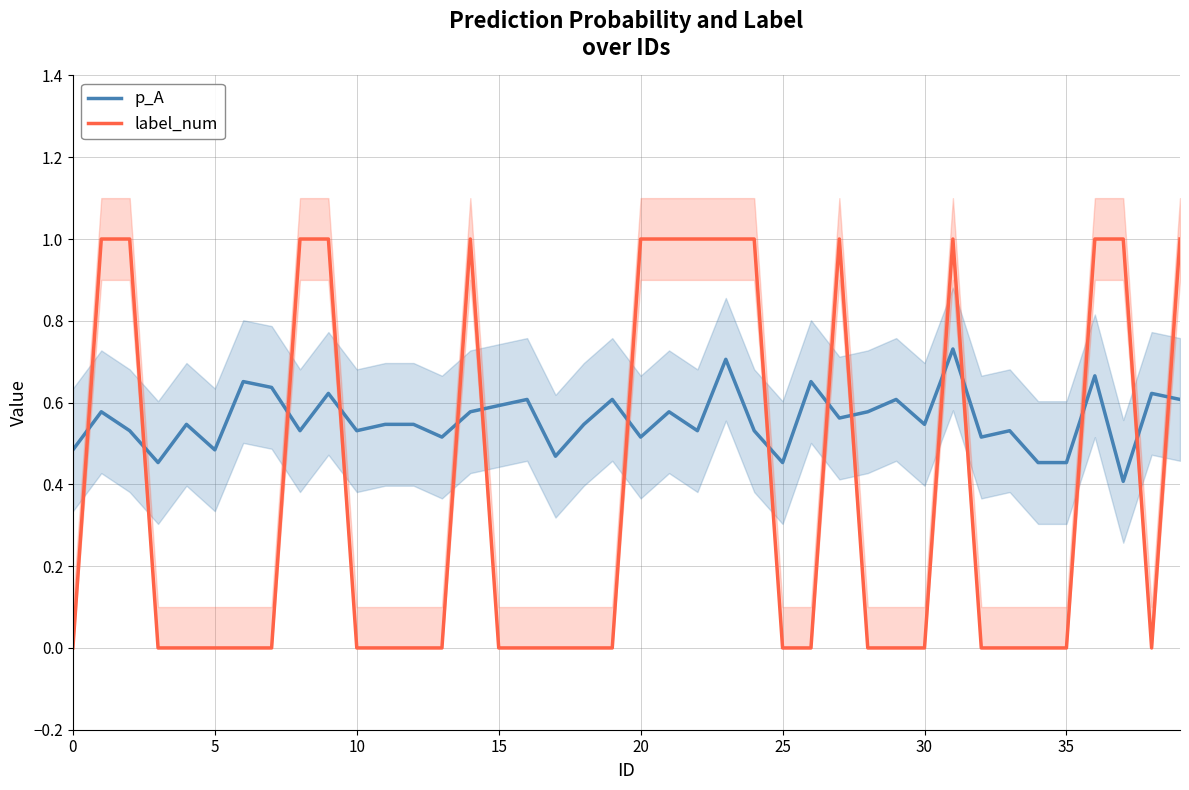

At how many categories does at least one series exceed 0?

40